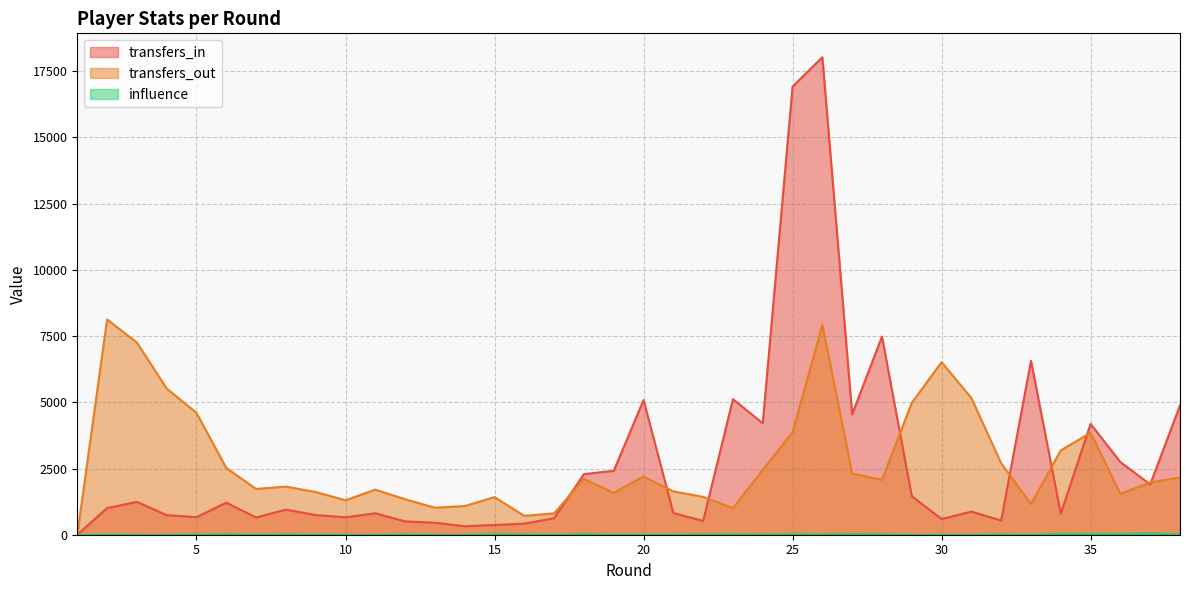

True or false: influence and transfers_in intersect in this chart.

False